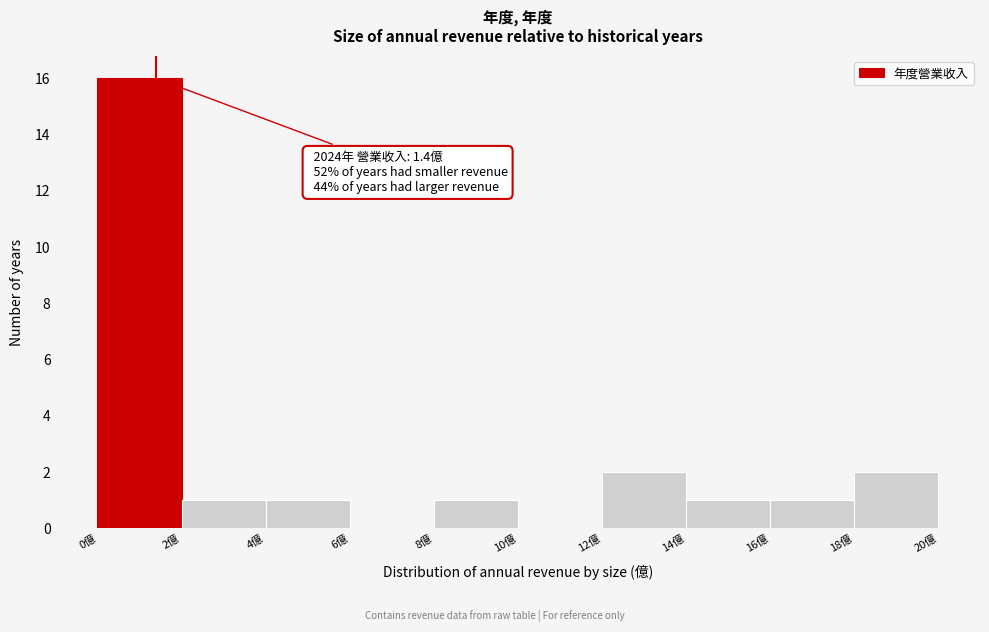

Over which range of the x-axis is the bar tallest?

0 to 2